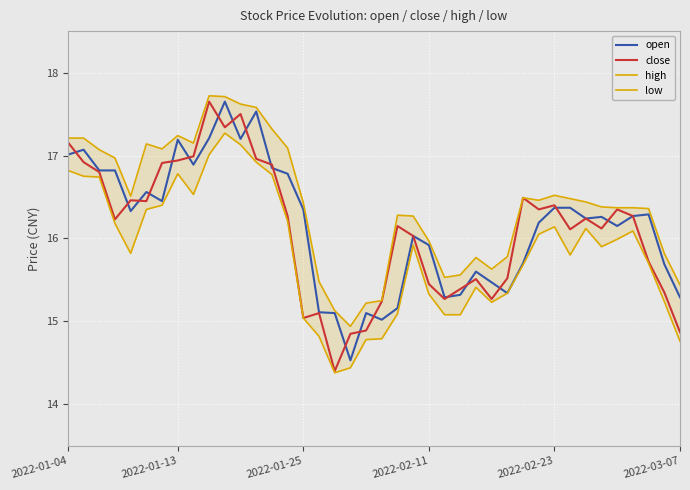

How many series are shown in this chart?

4